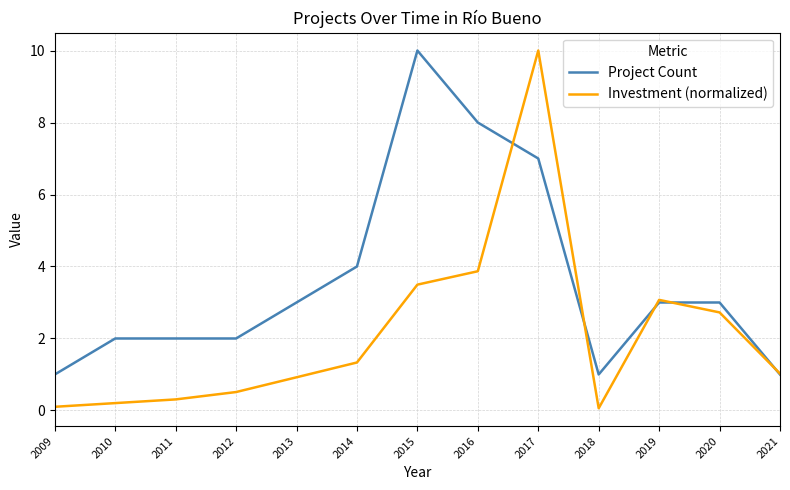

Which series has the widest spread of values?

Investment (normalized)